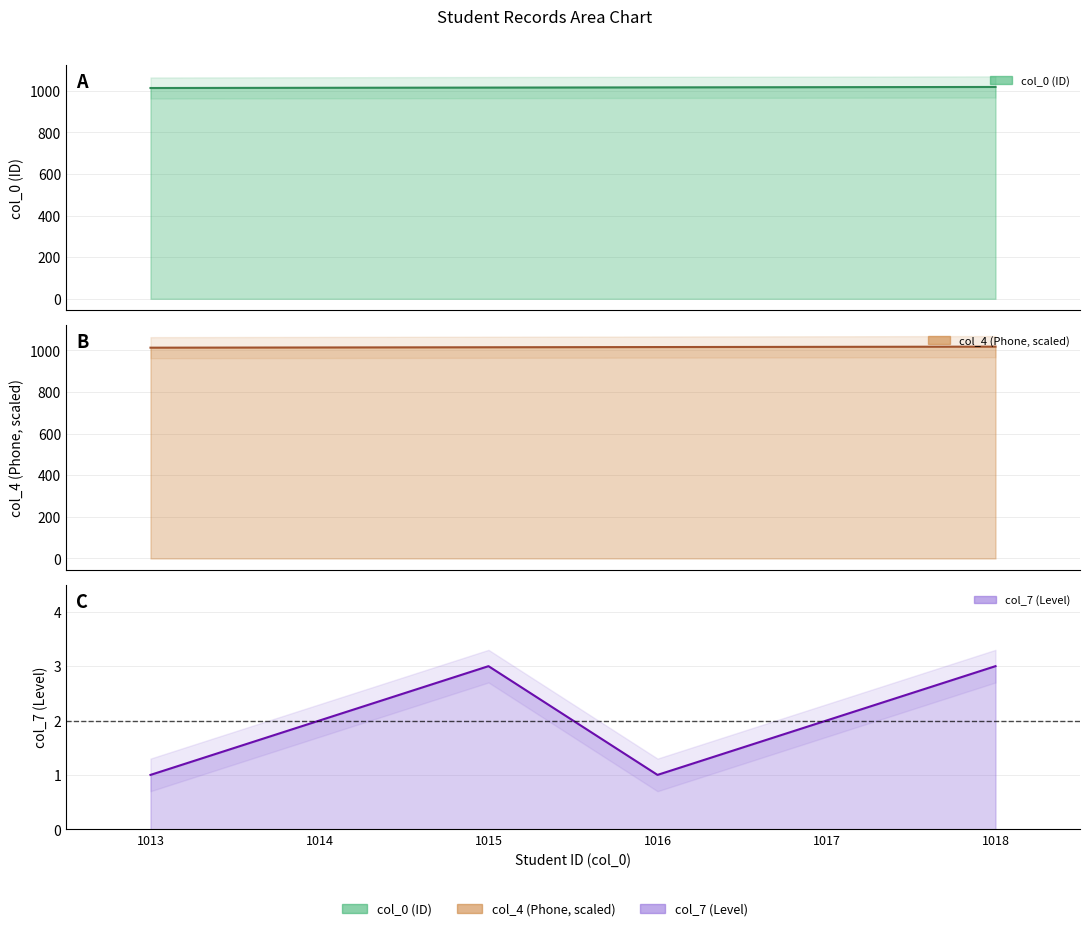

Reading right to left, what are all the values shown in this chart?

col_0 (ID): 1018=1018	1017=1017	1016=1016	1015=1015	1014=1014	1013=1013
col_4 (Phone, scaled): 1018=1018	1017=1017	1016=1016	1015=1015	1014=1014	1013=1013
col_7 (Level): 1018=3	1017=2	1016=1	1015=3	1014=2	1013=1